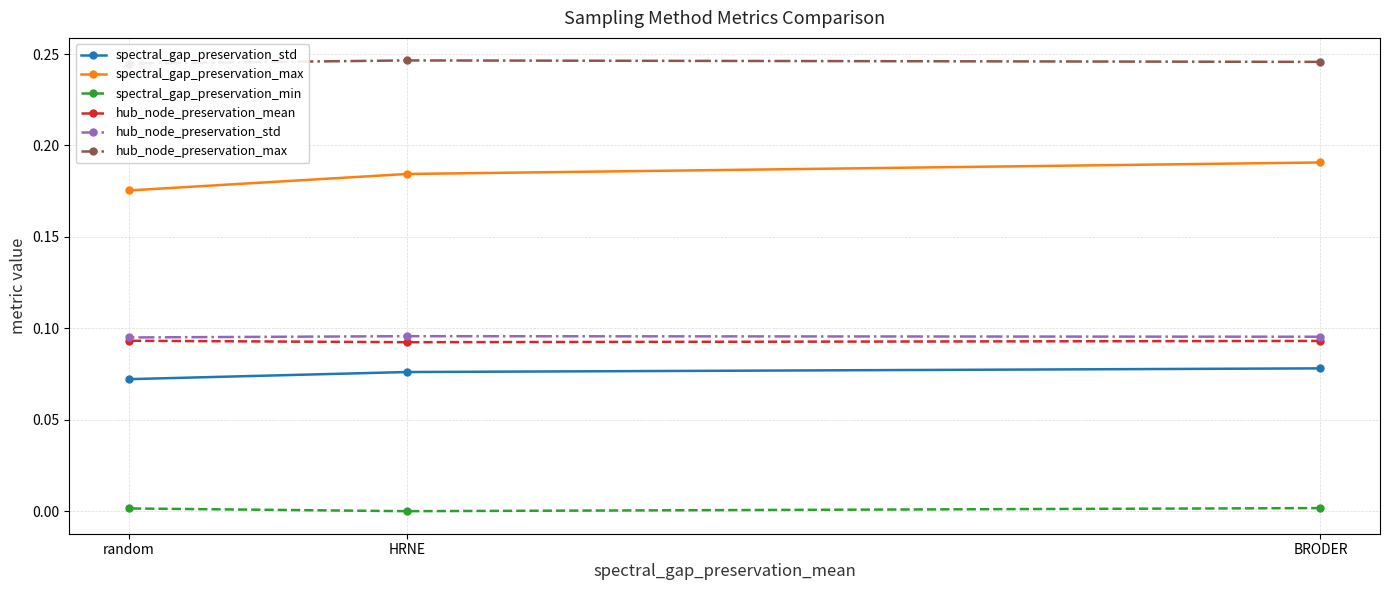

Reading left to right, list all the values displayed in this chart.

spectral_gap_preservation_std: BRODER=0.1	HRNE=0.1	random=0.1
spectral_gap_preservation_max: BRODER=0.2	HRNE=0.2	random=0.2
spectral_gap_preservation_min: BRODER=0.0	HRNE=0.0	random=0.0
hub_node_preservation_mean: BRODER=0.1	HRNE=0.1	random=0.1
hub_node_preservation_std: BRODER=0.1	HRNE=0.1	random=0.1
hub_node_preservation_max: BRODER=0.2	HRNE=0.2	random=0.2